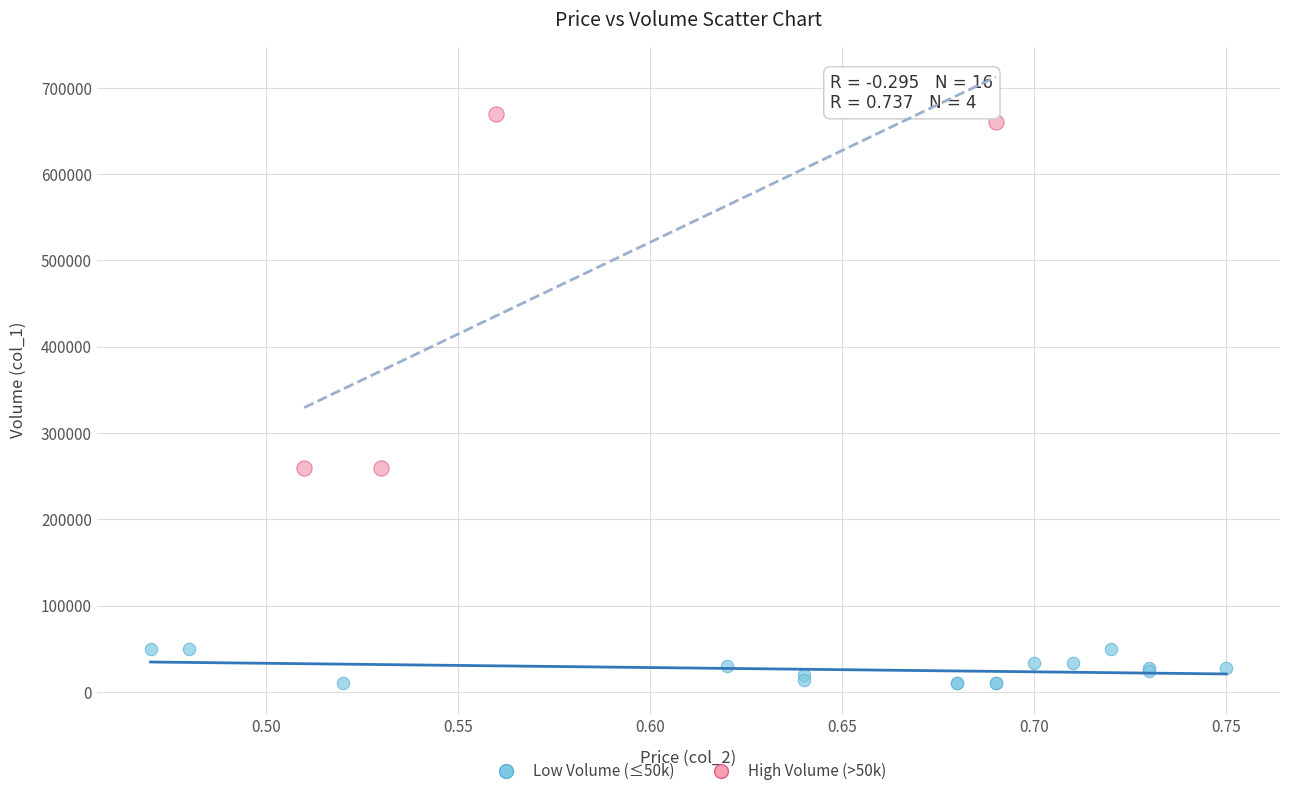

Which series contains the lowest Y value?

Low Volume (≤50k)